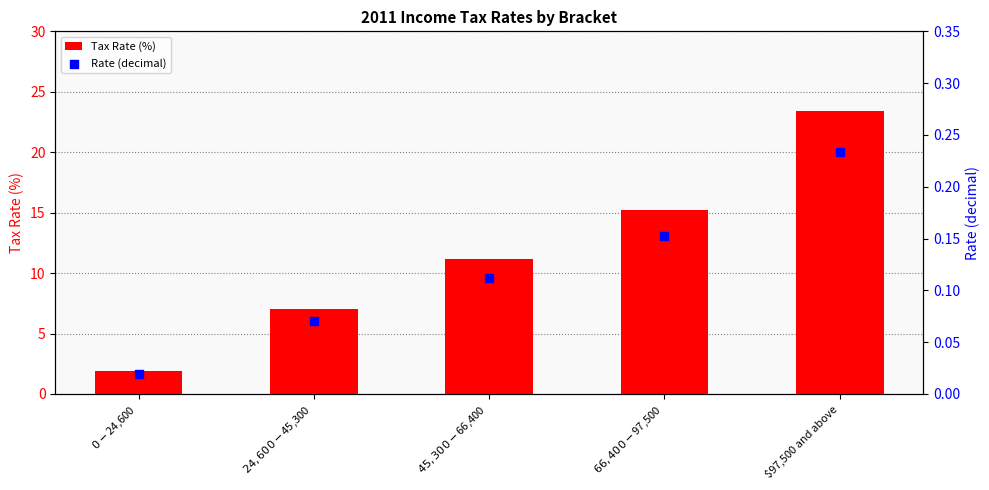

At how many categories does at least one series exceed 23?

1